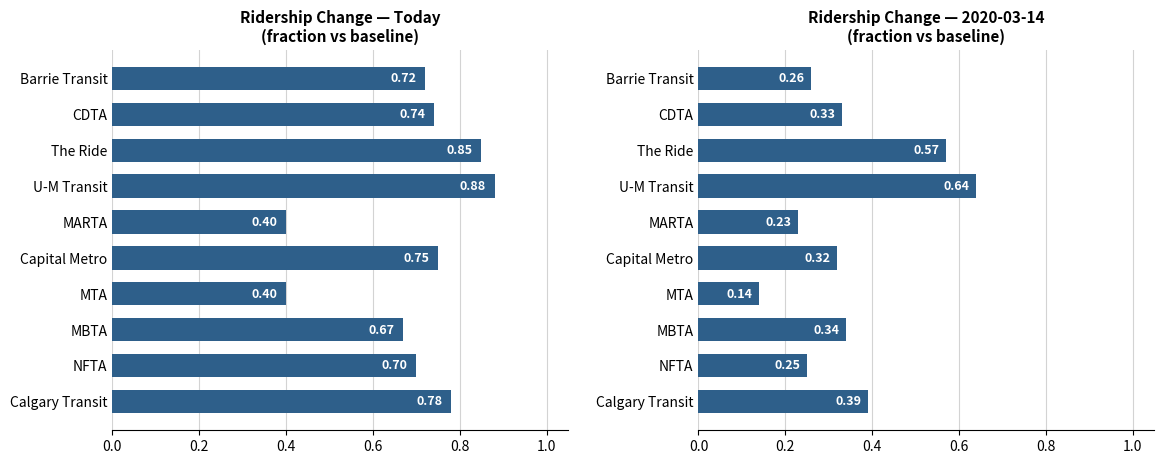

True or false: the data shows 1.2 at Calgary Transit.

False